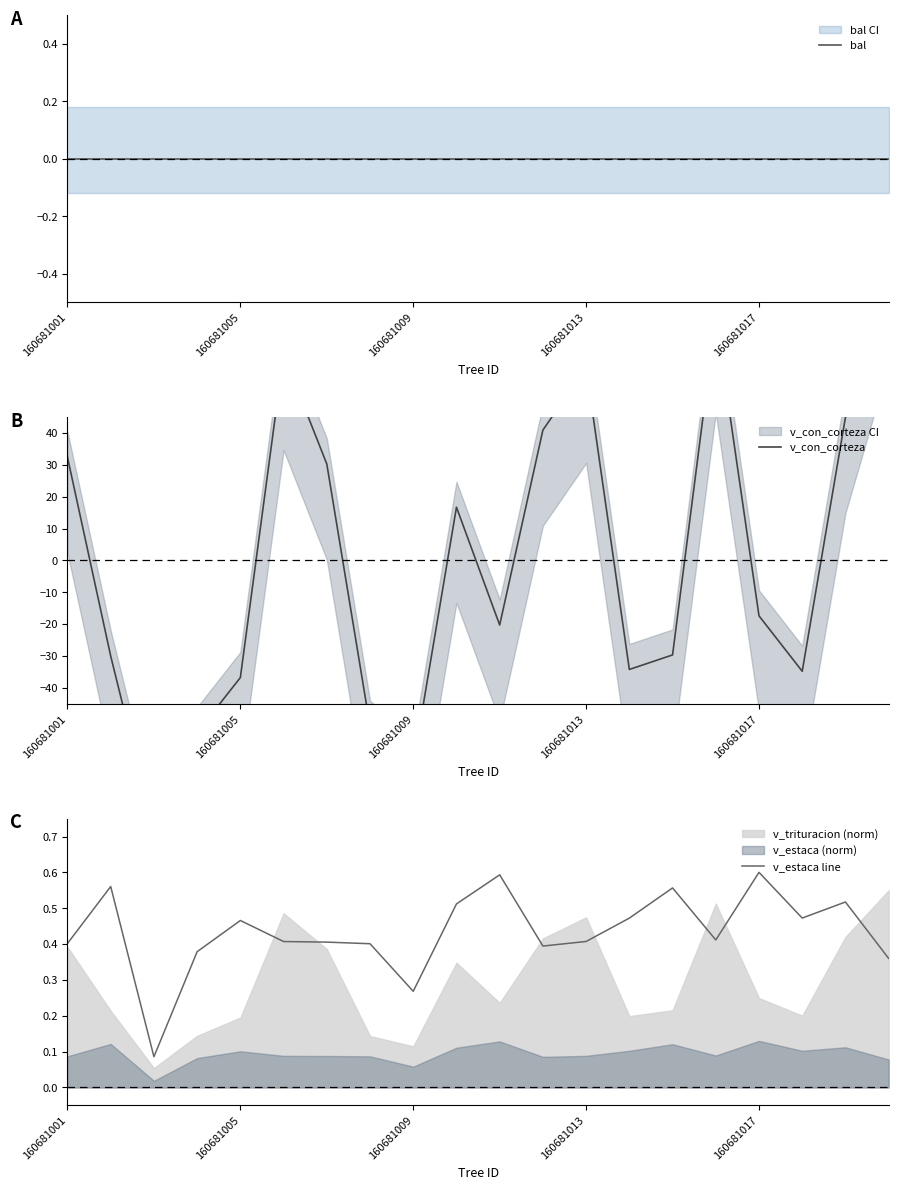

Reading left to right, list all the values displayed in this chart.

bal: 0.0	0.0	0.0	0.0	0.0	0.0	0.0	0.0	0.0	0.0	0.0	0.0	0.0	0.0	0.0	0.0	0.0	0.0	0.0	0.0
v_con_corteza: 32.4	-30.0	-84.9	-54.0	-36.8	64.6	30.3	-52.0	-64.0	16.7	-20.3	40.9	60.6	-34.2	-29.7	76.3	-17.4	-34.8	44.9	91.5
v_estaca line: 0.4	0.6	0.1	0.4	0.5	0.4	0.4	0.4	0.3	0.5	0.6	0.4	0.4	0.5	0.6	0.4	0.6	0.5	0.5	0.4